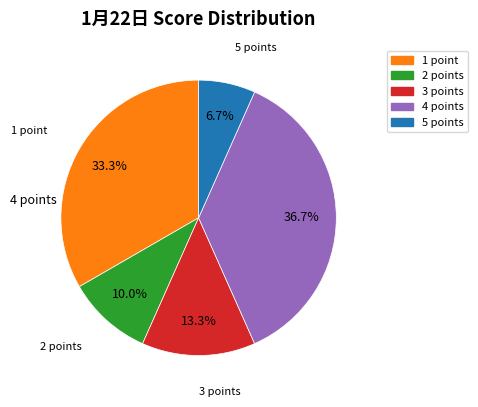

The 5 slice represents 7% of the pie. True or false?

True